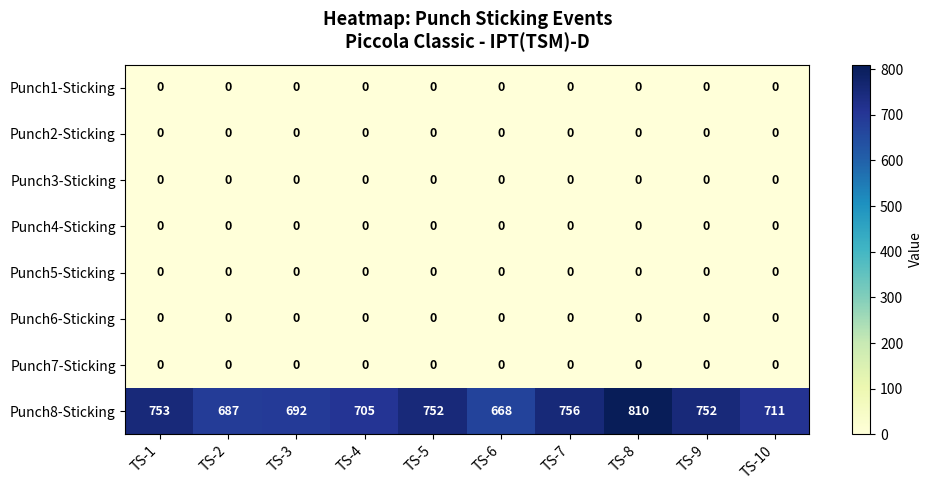

At which category is the sum across all series the highest?

TS-8